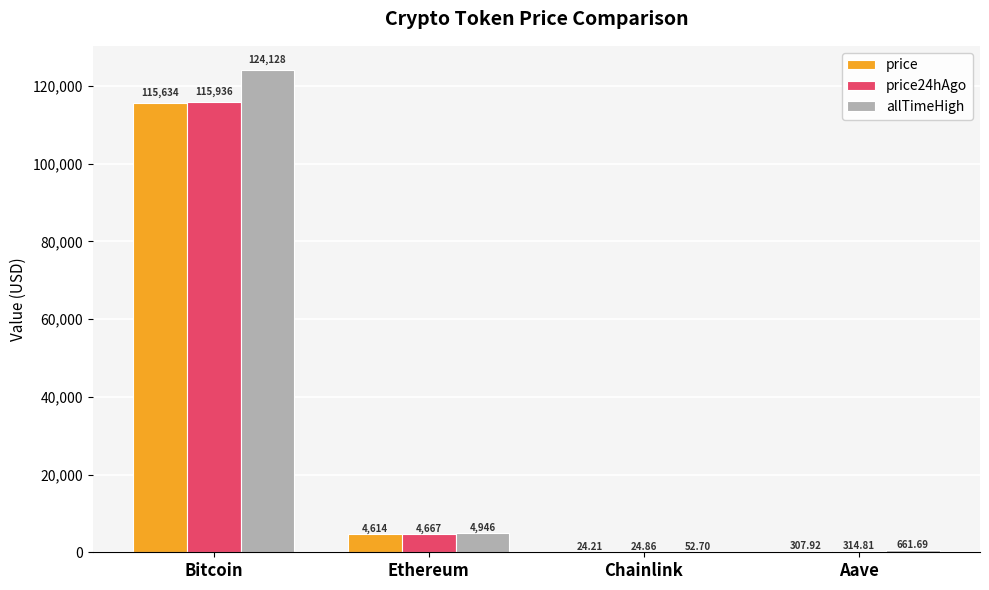

Read the price24hAgo value at Ethereum.

4666.9